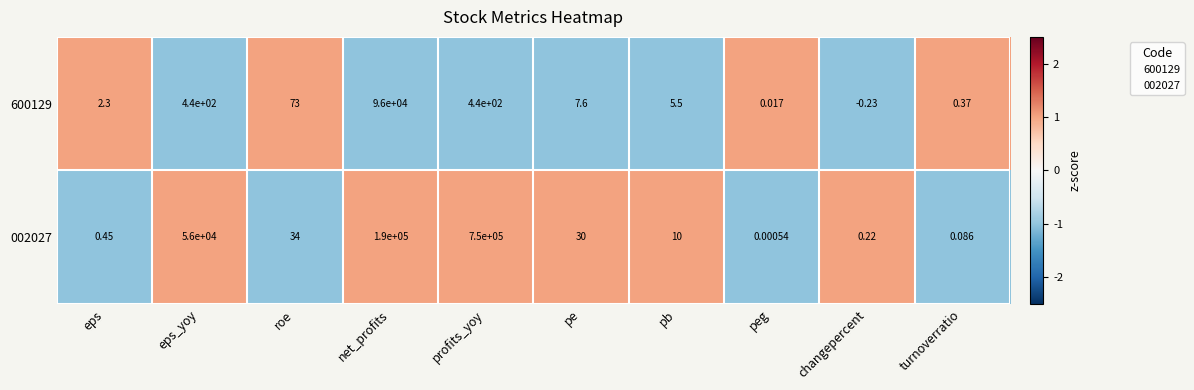

Rank the categories by 002027 value from highest to lowest.

profits_yoy, net_profits, eps_yoy, roe, pe, pb, eps, changepercent, turnoverratio, peg